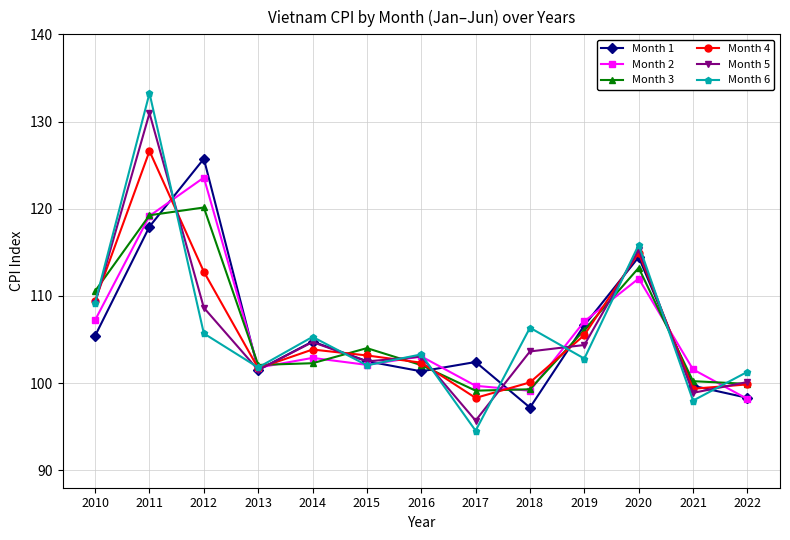

Rank the series by their maximum value, from highest to lowest.

Month 6, Month 5, Month 4, Month 1, Month 2, Month 3